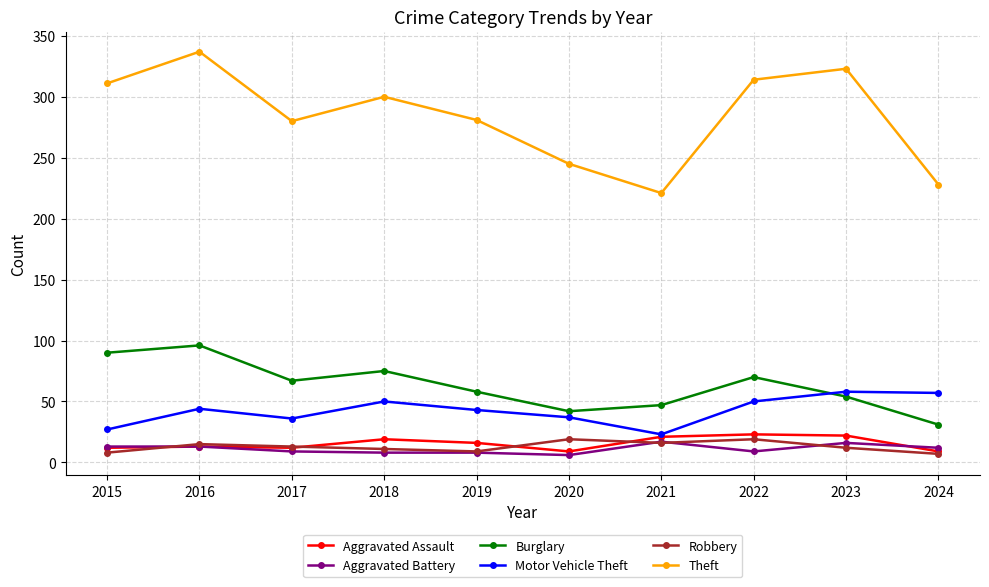

Between which two adjacent categories do Burglary and Motor Vehicle Theft first intersect?

2022 and 2023